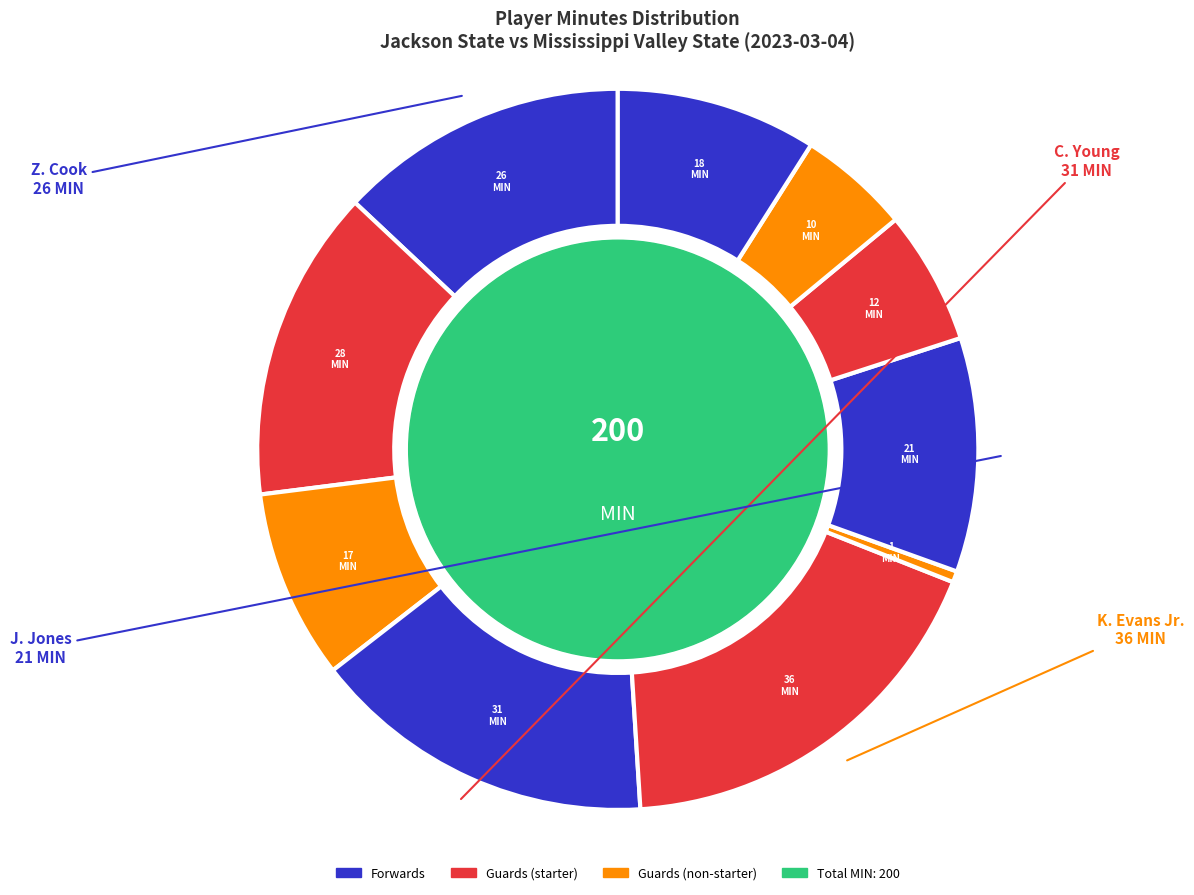

Count the number of slices in the pie.

10